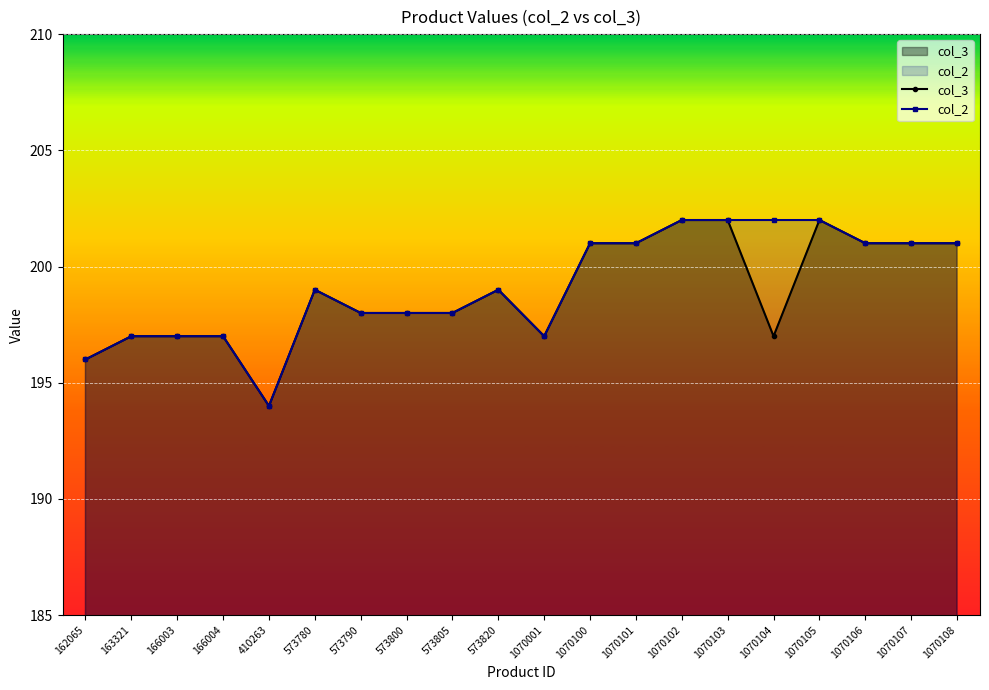

What are all the series names shown in the legend?

col_3, col_2